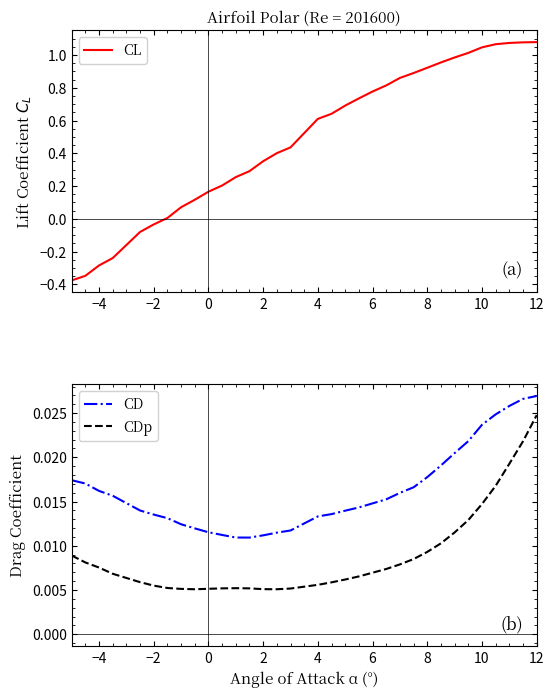

Which category has the highest value in the CDp series?

12